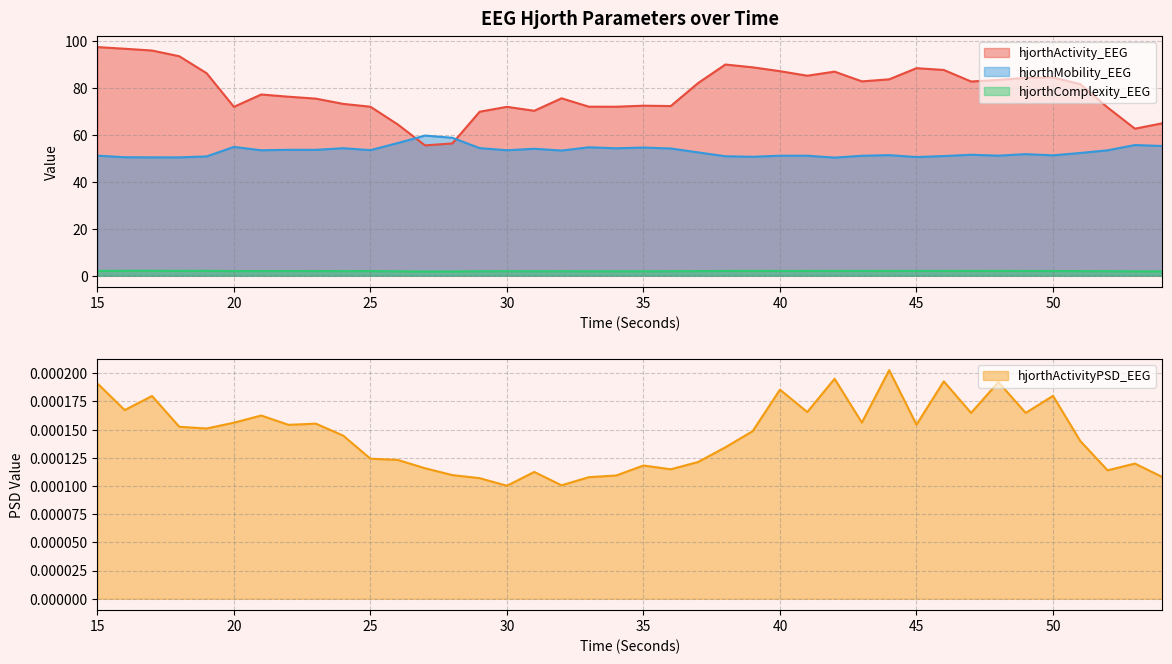

How many lines are shown in the chart?

4